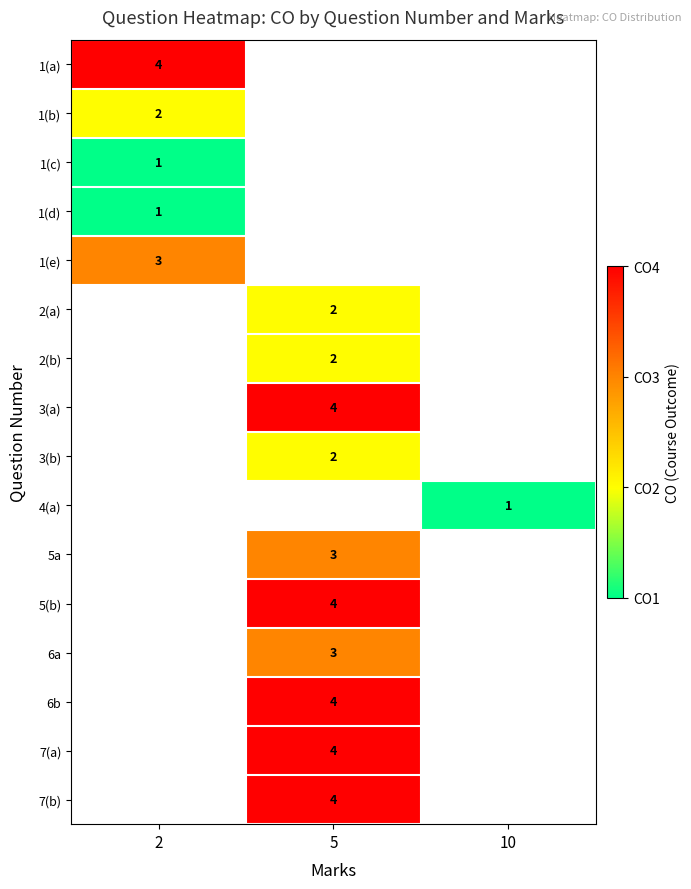

Is it true that 5a equals 3 at 5?

True